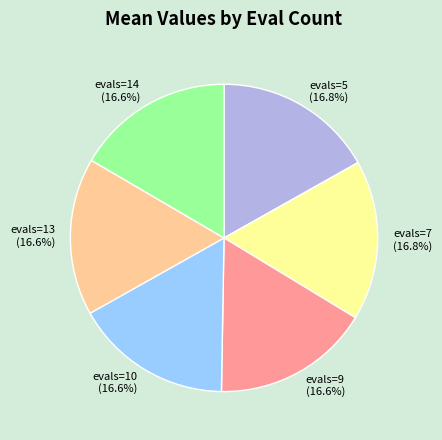

To the nearest percent, what portion does evals=13 represent?

17%